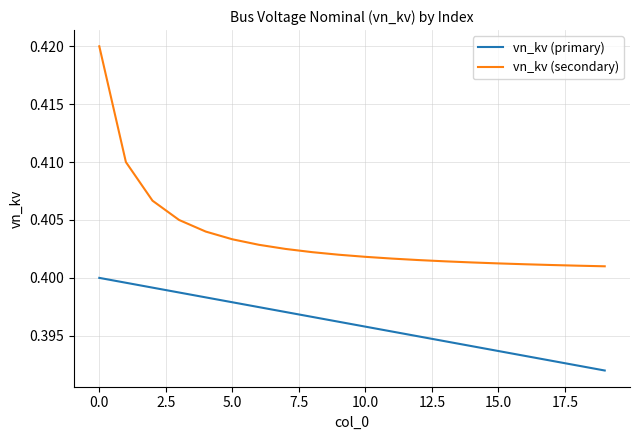

How many lines are shown in the chart?

2